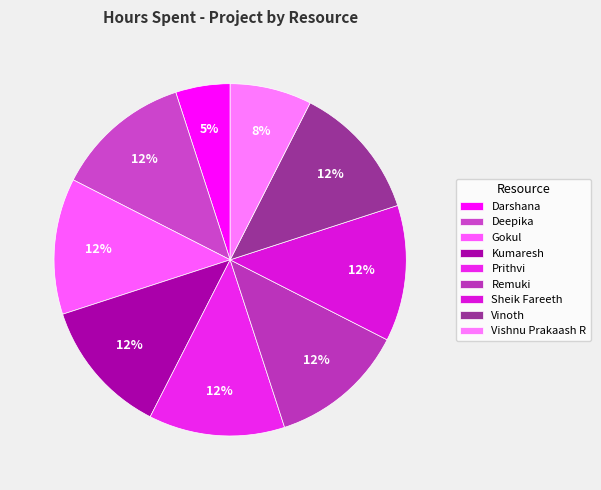

How many segments does this pie chart have?

9